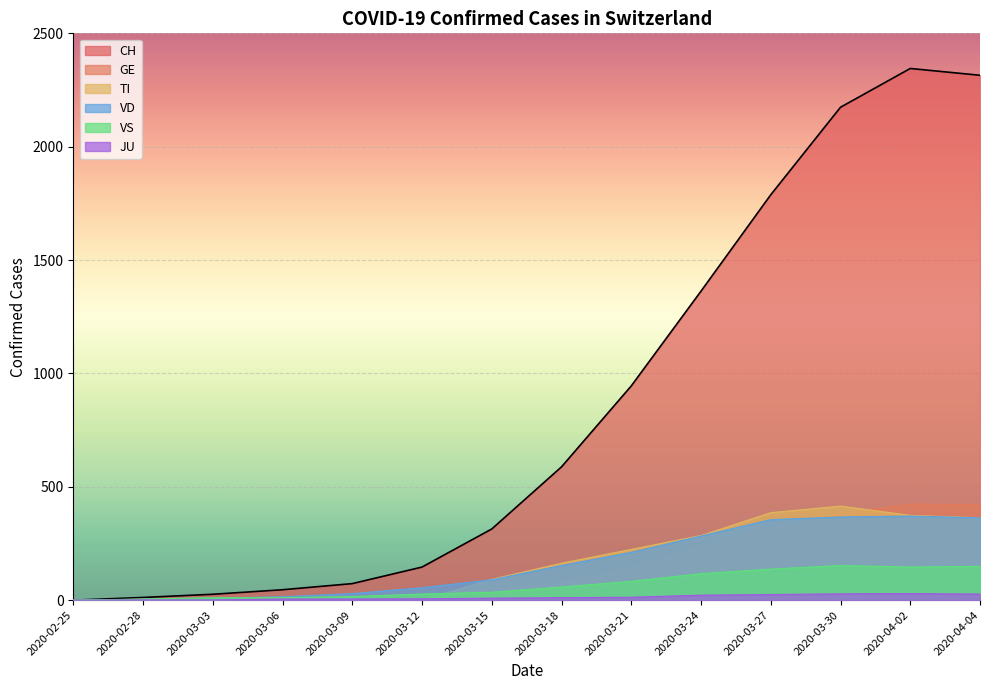

Reading left to right, extract all data points from this chart.

CH: 0	12	26	46	73	146	314	588	945	1363	1788	2174	2345	2315
GE: 0	2	4	7	13	23	46	78	145	238	313	382	424	421
TI: 0	0	0	0	0	0	92	163	224	285	386	415	374	363
VD: 0	4	8	15	29	55	90	153	211	283	355	367	371	363
VS: 0	5	11	11	16	27	35	58	83	117	137	153	146	149
JU: 0	1	1	5	5	6	9	11	13	22	25	28	29	27